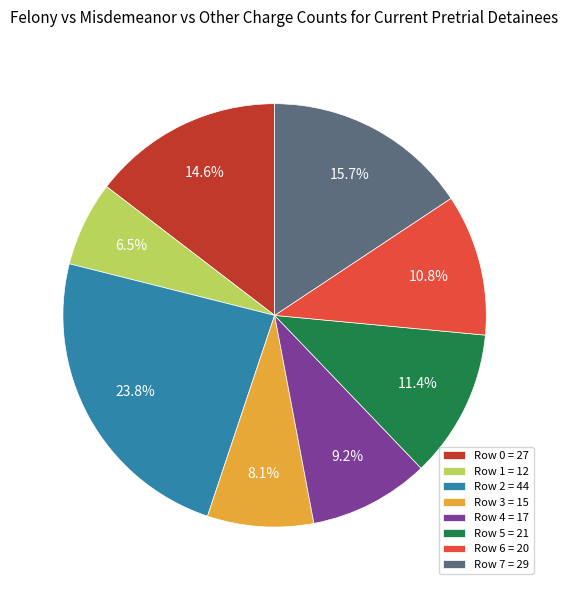

To the nearest percent, what is the difference between the largest and smallest slice percentages?

17%